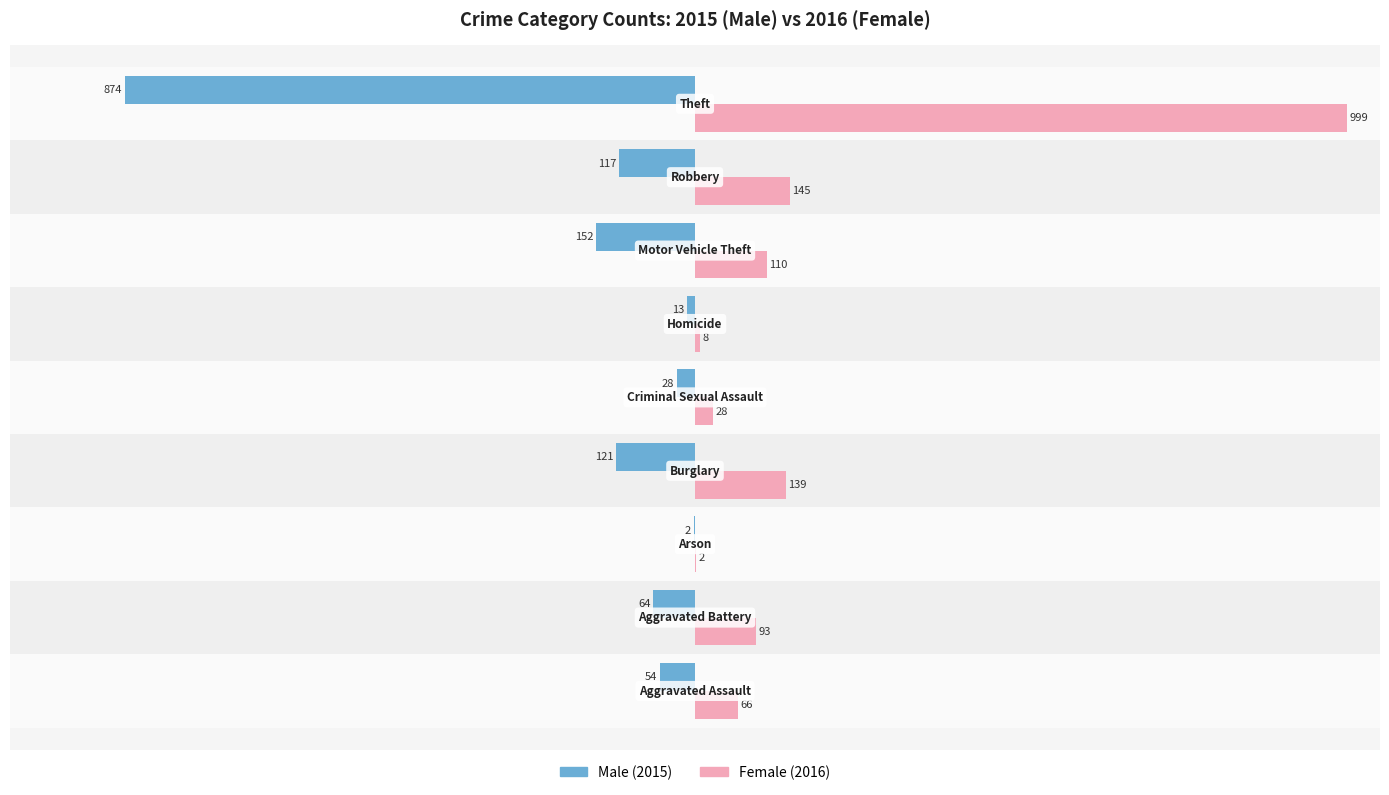

What is the greatest value displayed?

999